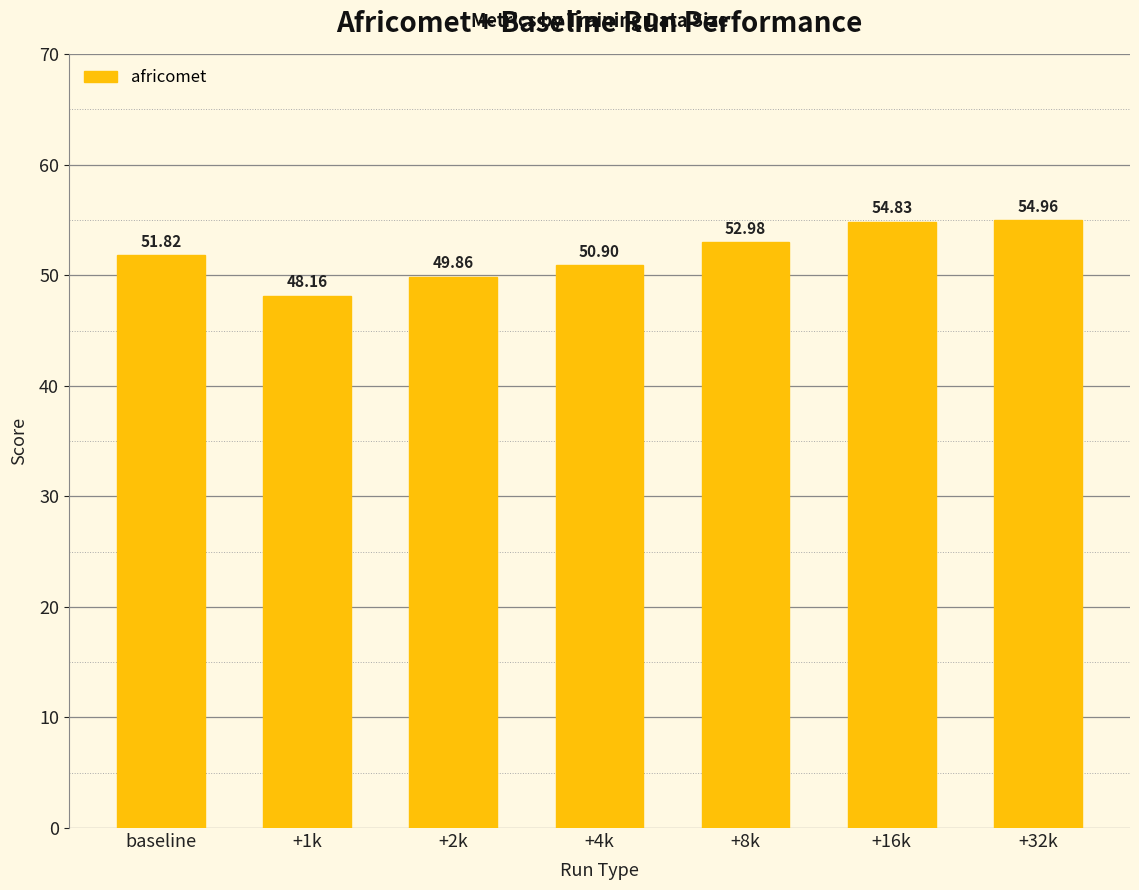

Is it true that the value at +32k is 55.0?

True